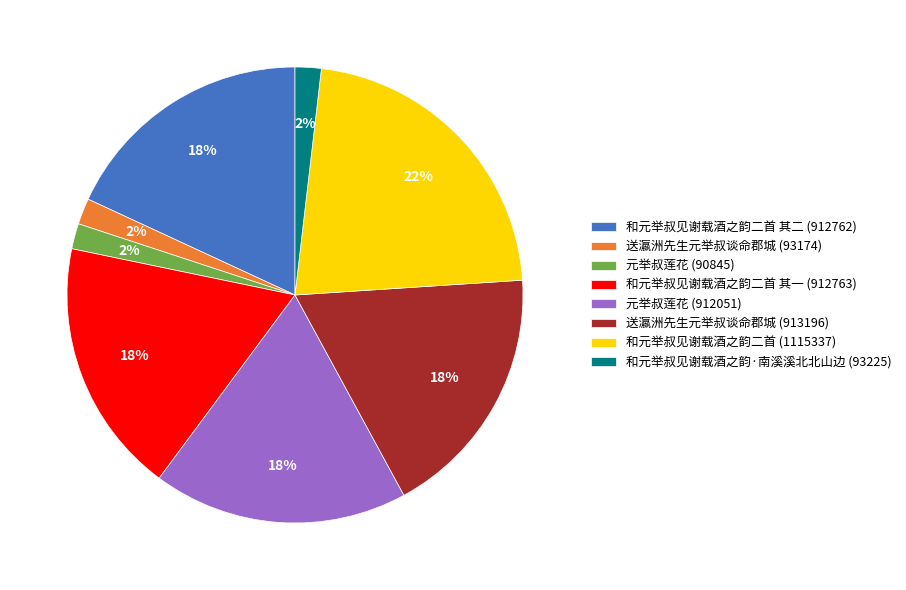

Is there a majority slice in this chart?

No